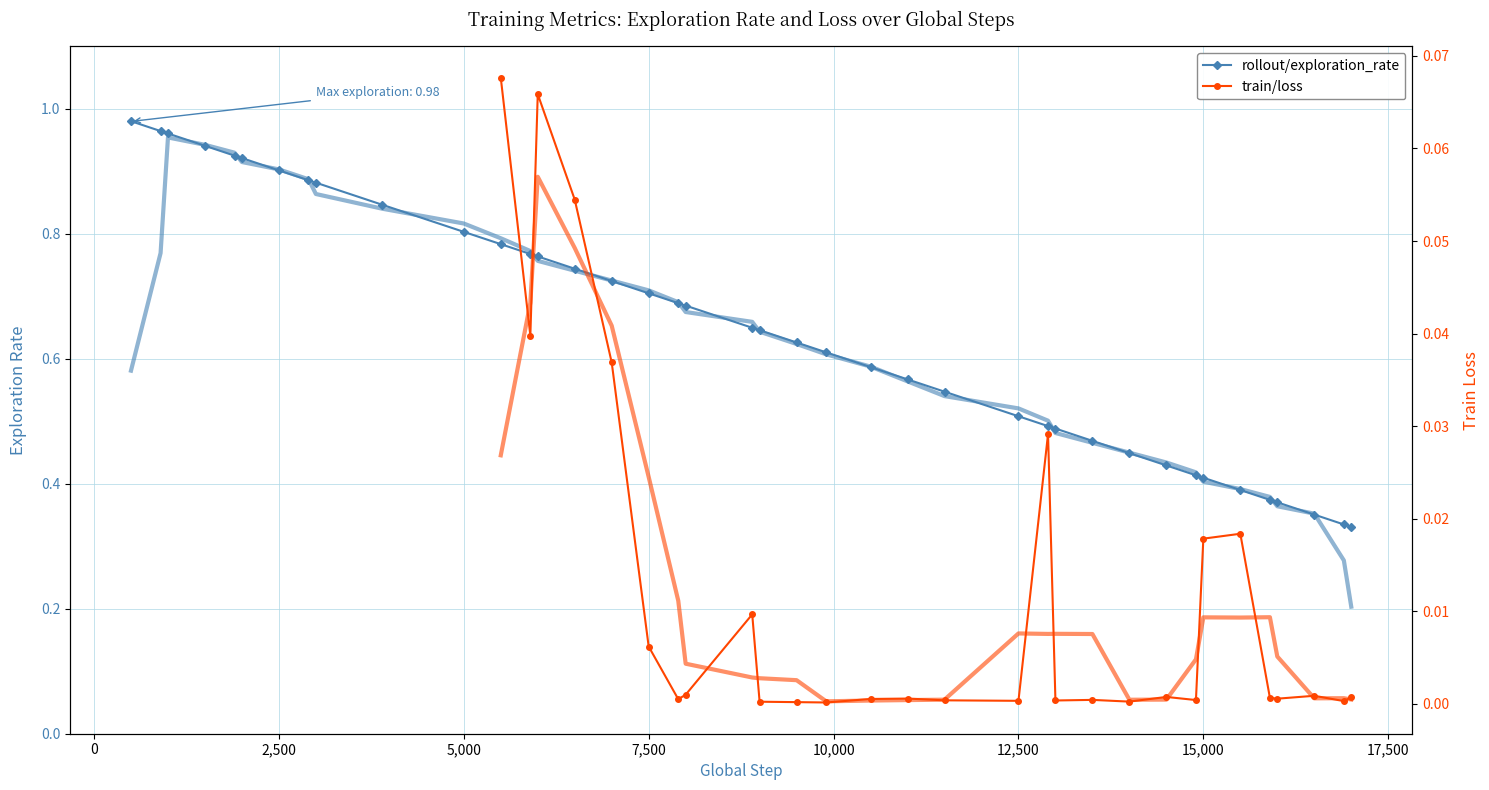

True or false: train/loss and rollout/exploration_rate intersect in this chart.

False